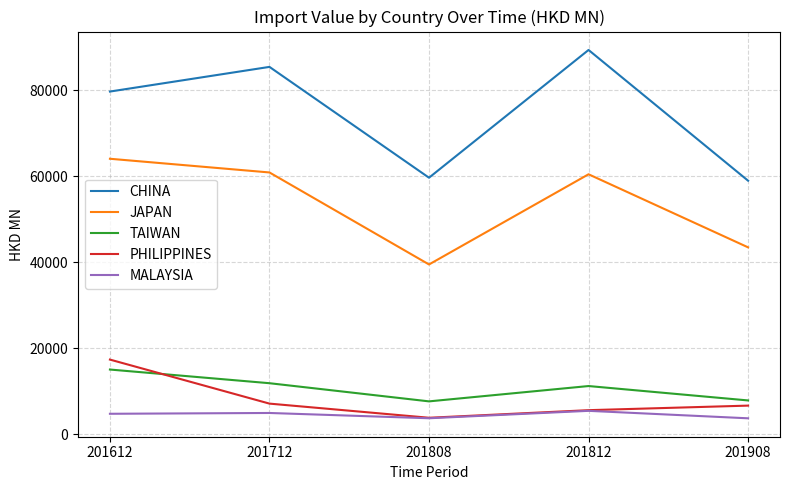

At how many categories does at least one series exceed 6097?

5